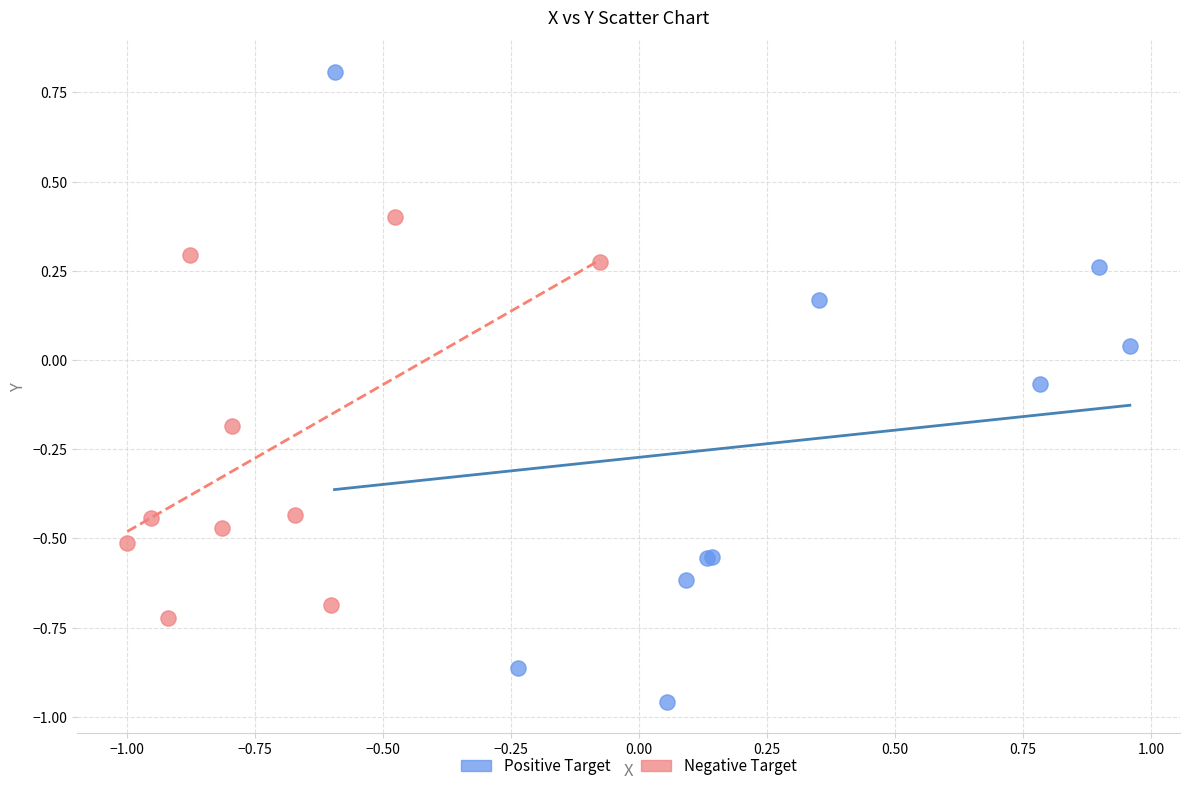

Which series contains the lowest Y value?

Positive Target